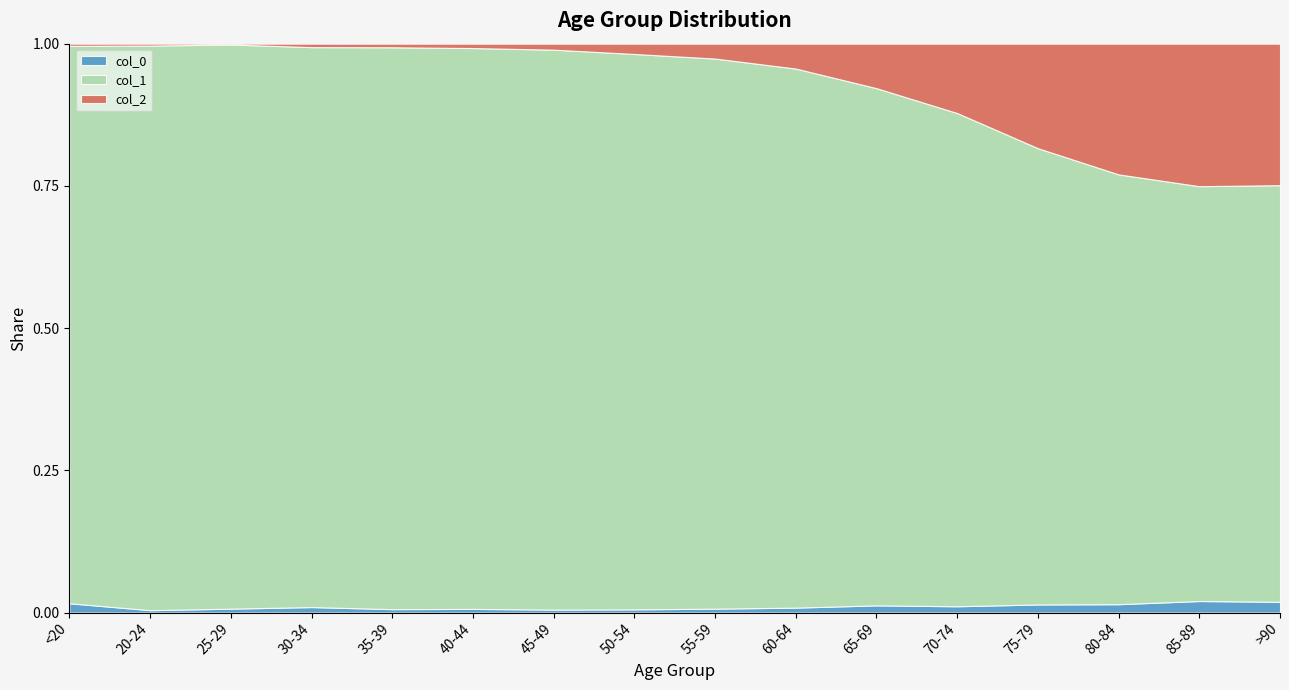

Reading right to left, extract all data points from this chart.

col_0: >90=93	85-89=206	80-84=209	75-79=220	70-74=153	65-69=137	60-64=84	55-59=59	50-54=39	45-49=23	40-44=20	35-39=17	30-34=27	25-29=14	20-24=5	<20=77
col_1: >90=3604	85-89=7417	80-84=10764	75-79=12434	70-74=12018	65-69=9883	60-64=9236	55-59=8400	50-54=6803	45-49=4396	40-44=3078	35-39=2814	30-34=2765	25-29=2038	20-24=1191	<20=4641
col_2: >90=1224	85-89=2548	80-84=3273	75-79=2848	70-74=1690	65-69=850	60-64=426	55-59=227	50-54=126	45-49=47	40-44=24	35-39=18	30-34=17	25-29=3	20-24=4	<20=18